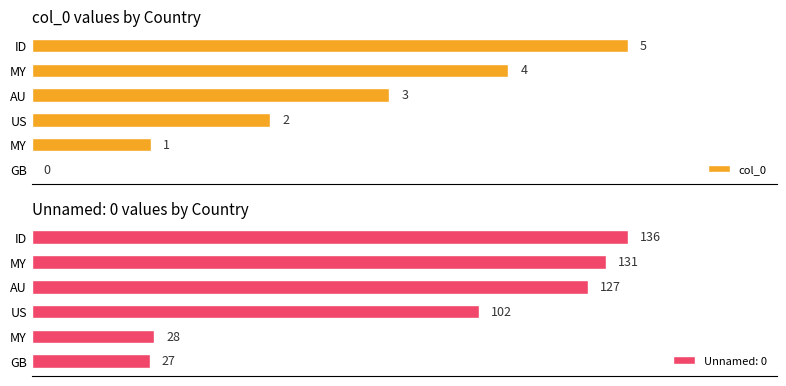

What is the value of the 3rd bar from the left?

2